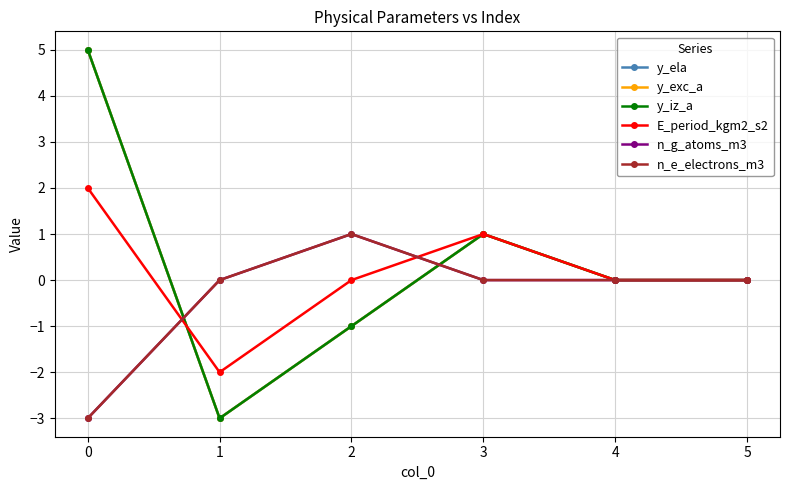

The value of y_exc_a at 4 is 4. True or false?

False